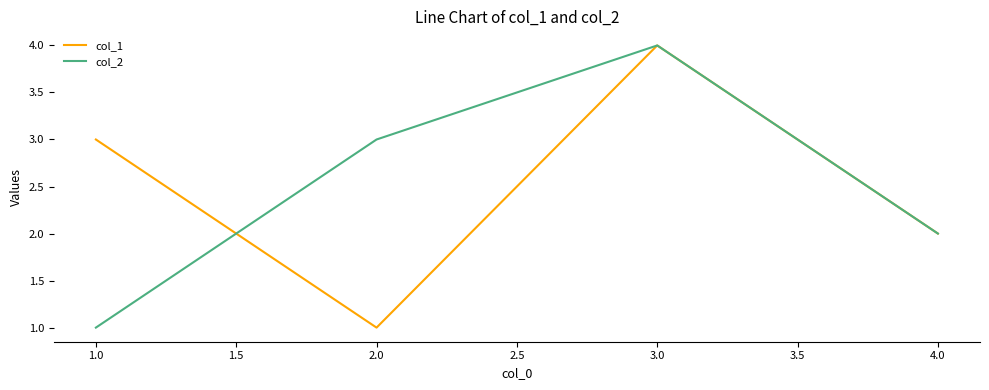

The col_2 series shows 0 at 4.0. True or false?

False